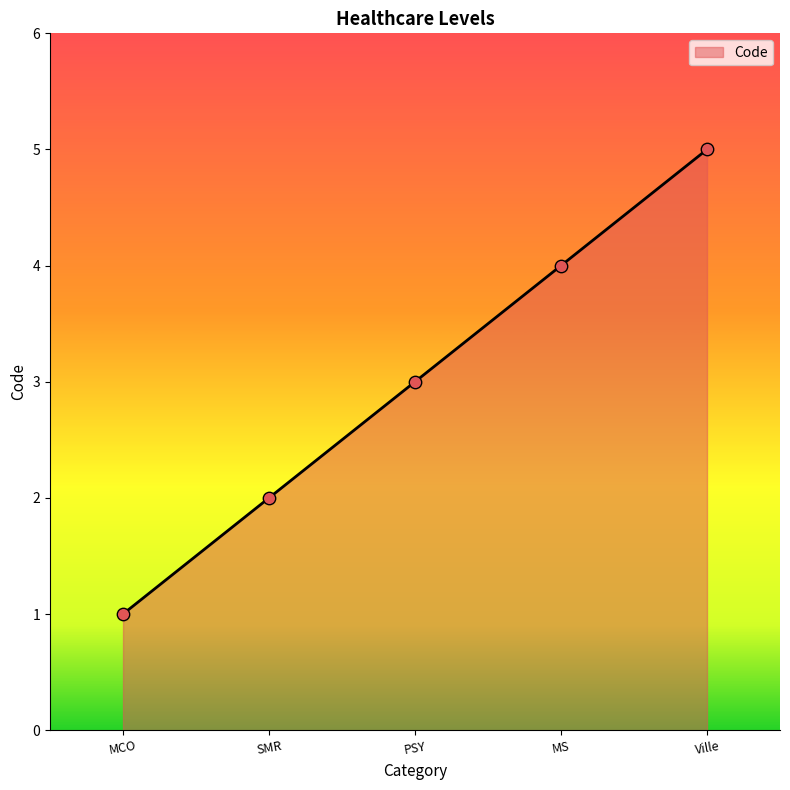

Which has a higher value, MS or SMR?

MS